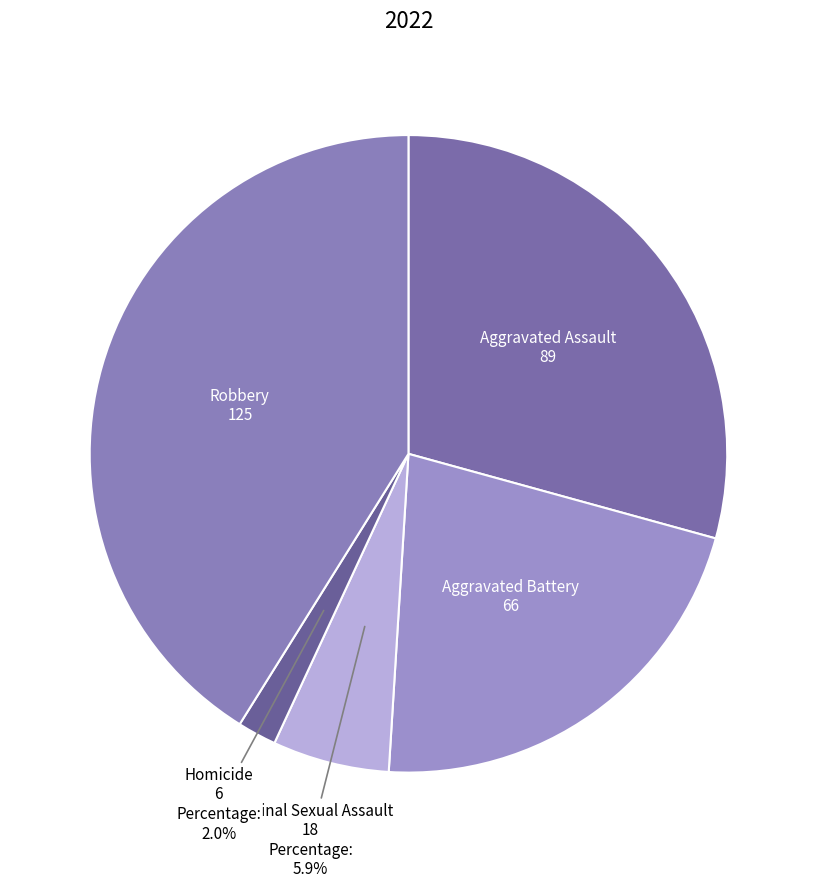

Which category has the biggest portion of the pie?

Robbery